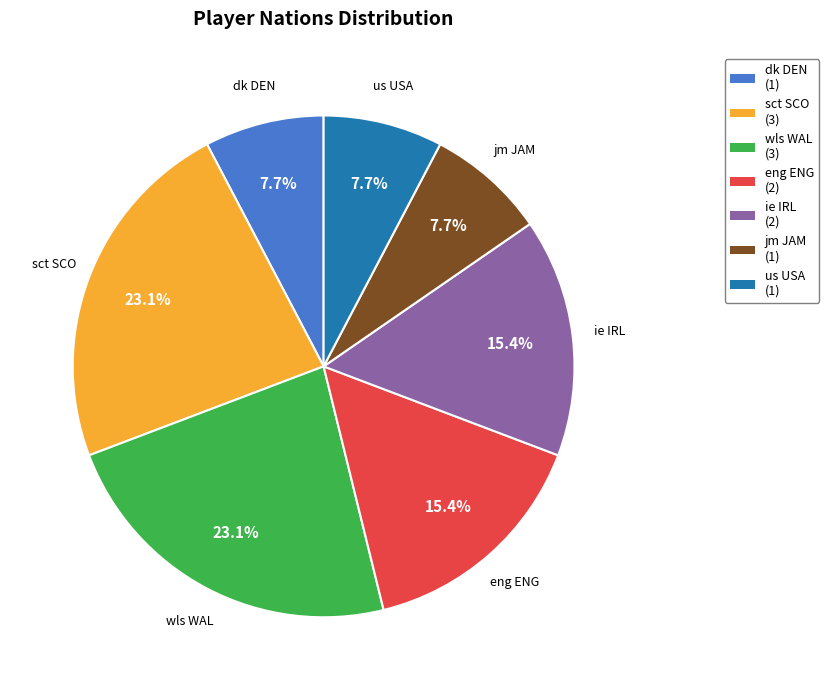

How much of the chart is everything except ie IRL?

84.6%